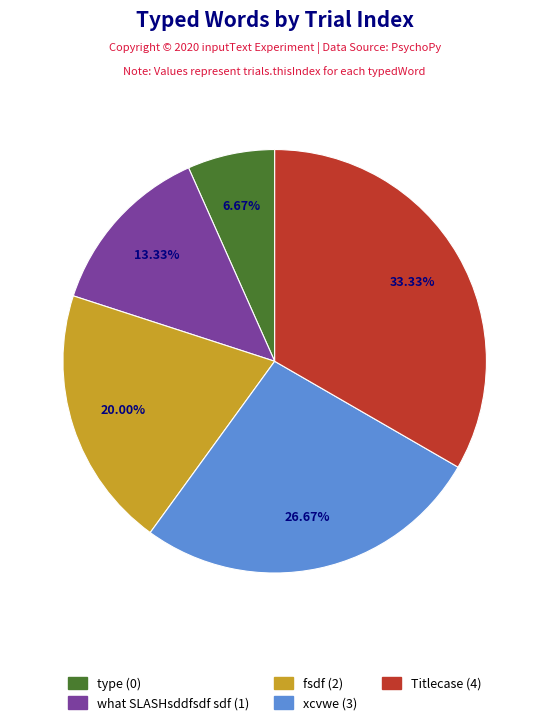

Does Titlecase represent more than half of the total?

No